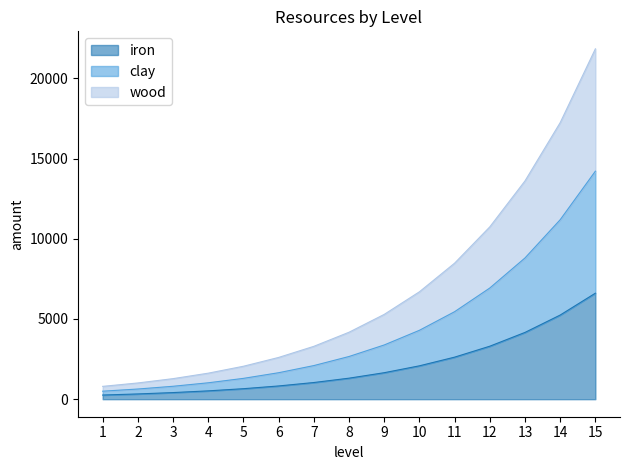

The wood series shows 260 at 1. True or false?

True